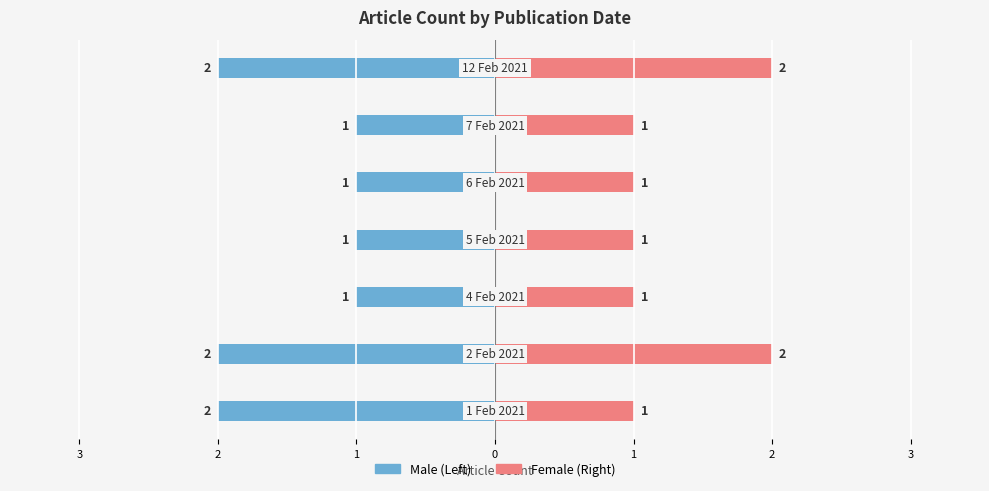

At 1, list the series in order from smallest to largest.

Male, Female